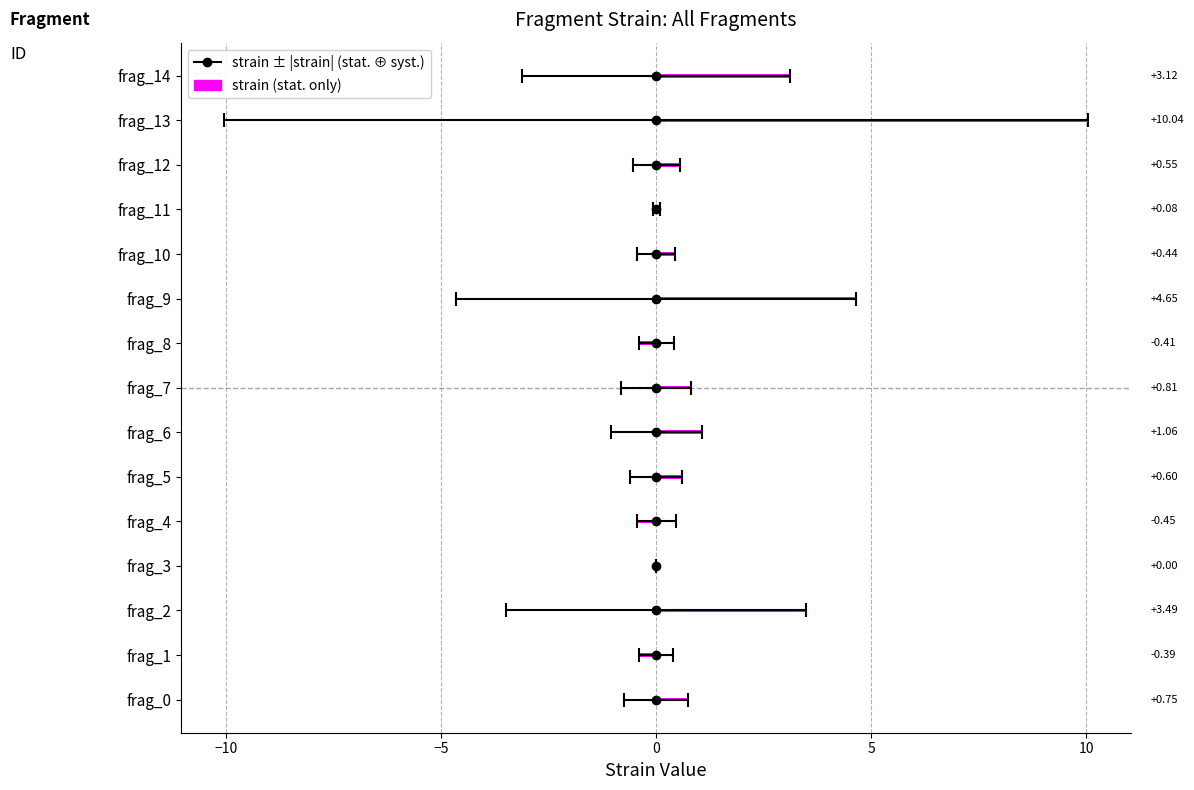

What is the sum of the values at frag_6 and frag_10?

1.5